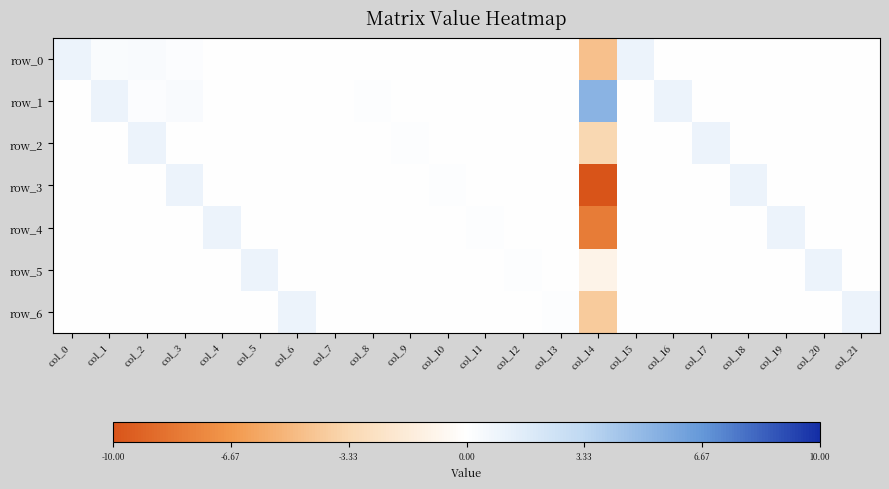

The value of row_2 at col_21 is 0.0. True or false?

True